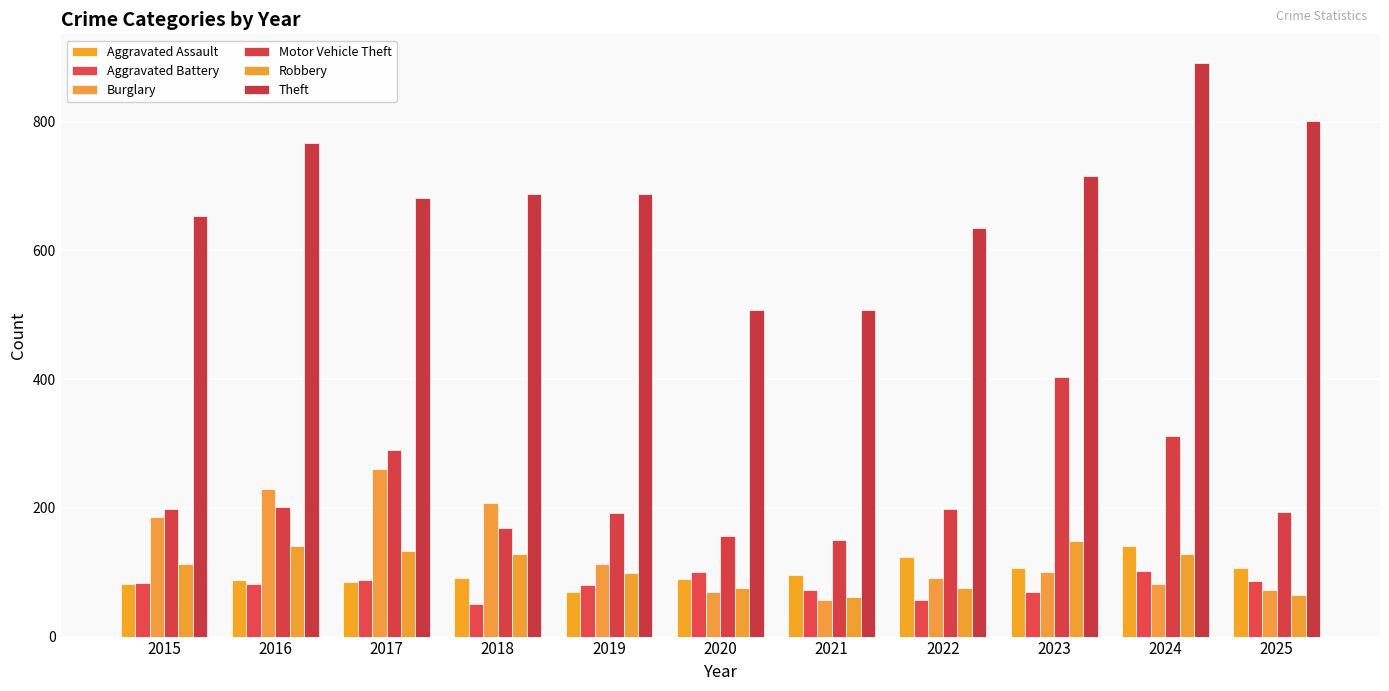

Reading left to right, what are all the values shown in this chart?

Aggravated Assault: 2015=82	2016=88	2017=85	2018=91	2019=70	2020=90	2021=96	2022=124	2023=106	2024=140	2025=107
Aggravated Battery: 2015=84	2016=81	2017=88	2018=51	2019=80	2020=100	2021=72	2022=57	2023=69	2024=102	2025=86
Burglary: 2015=186	2016=230	2017=260	2018=207	2019=112	2020=70	2021=57	2022=91	2023=101	2024=82	2025=73
Motor Vehicle Theft: 2015=198	2016=201	2017=290	2018=168	2019=192	2020=157	2021=150	2022=198	2023=403	2024=312	2025=194
Robbery: 2015=112	2016=141	2017=133	2018=129	2019=98	2020=76	2021=62	2022=75	2023=148	2024=129	2025=65
Theft: 2015=654	2016=767	2017=682	2018=688	2019=687	2020=507	2021=507	2022=634	2023=716	2024=891	2025=801